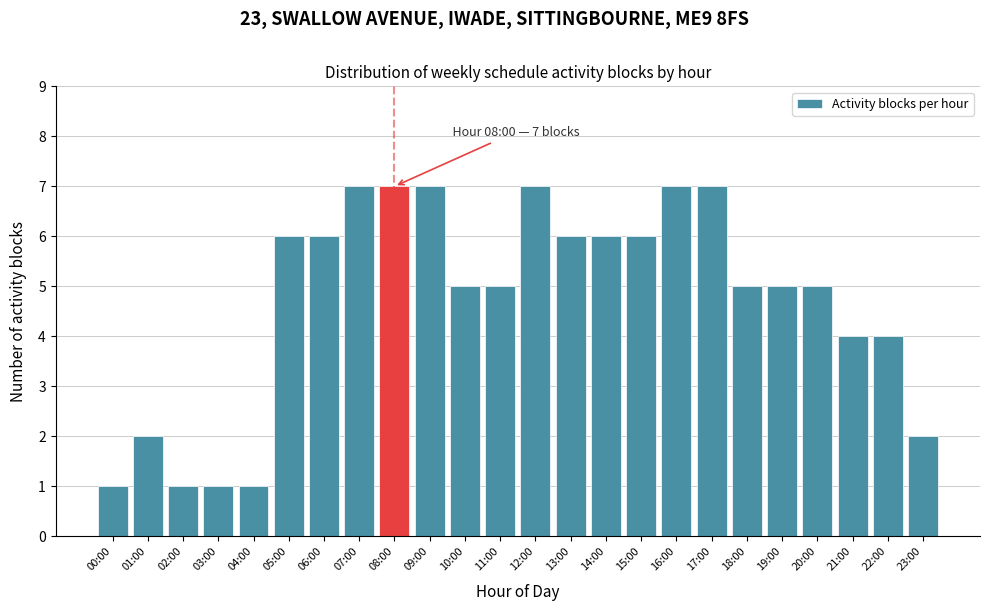

Reading left to right, what are all the values shown in this chart?

1	2	1	1	1	6	6	7	7	7	5	5	7	6	6	6	7	7	5	5	5	4	4	2